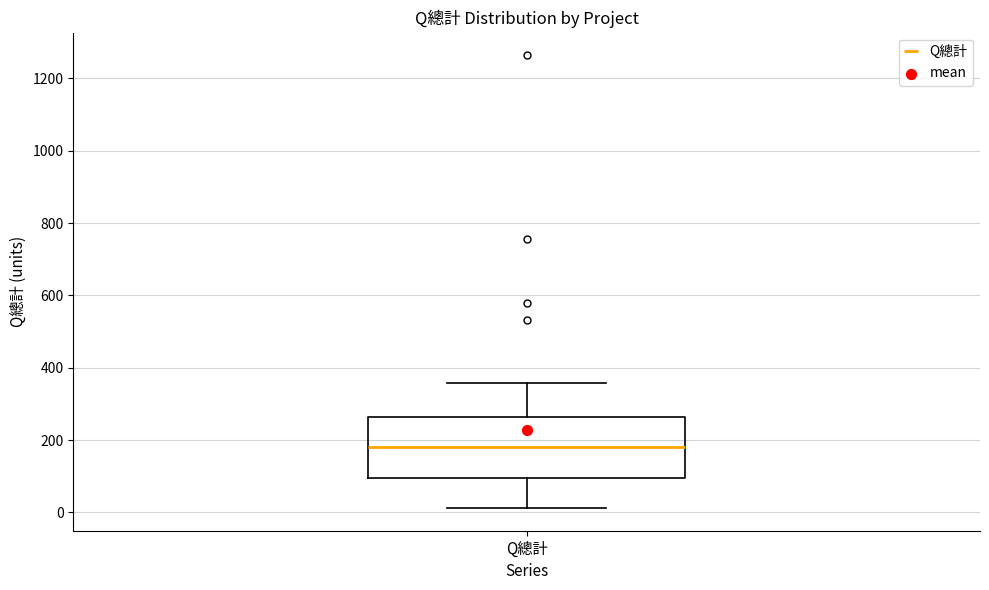

Where does the lower whisker of the box for Q總計 end on the y-axis? The values are not printed on the chart, so give them approximately, as read against the axis.

20